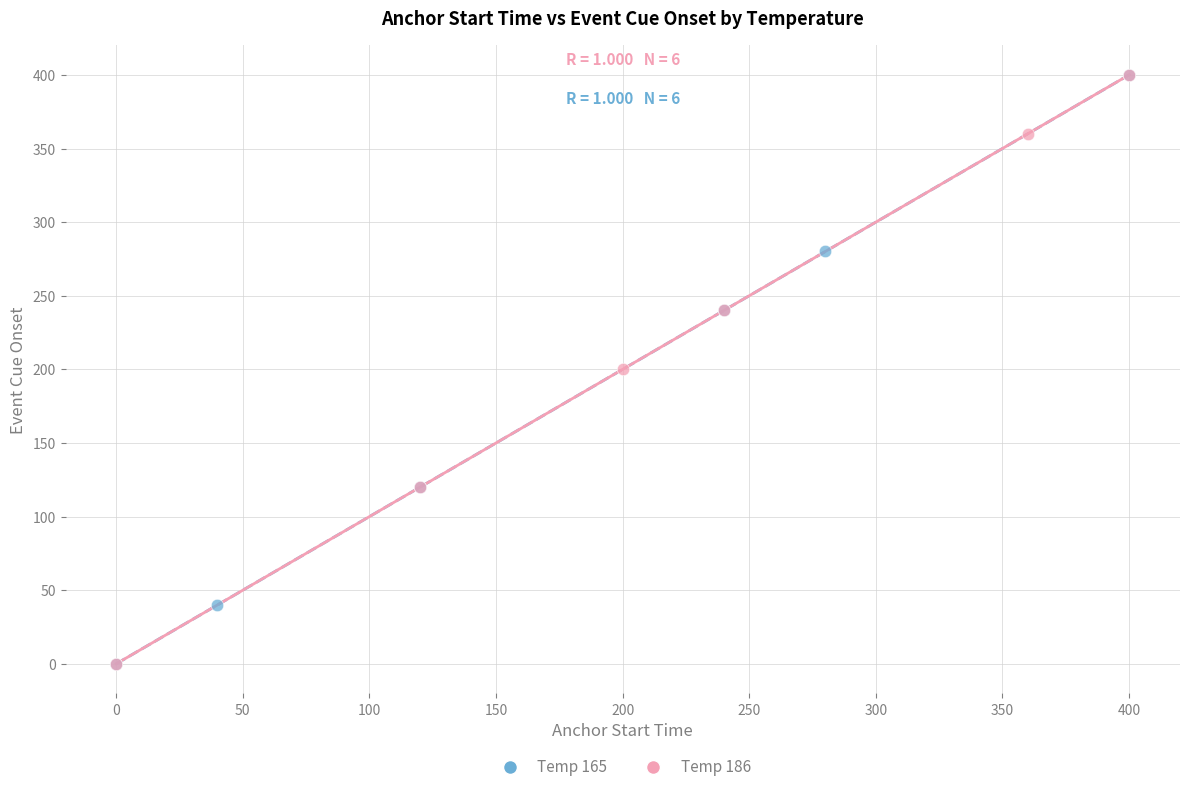

Which series has the largest Y range (max minus min)?

Temp 186